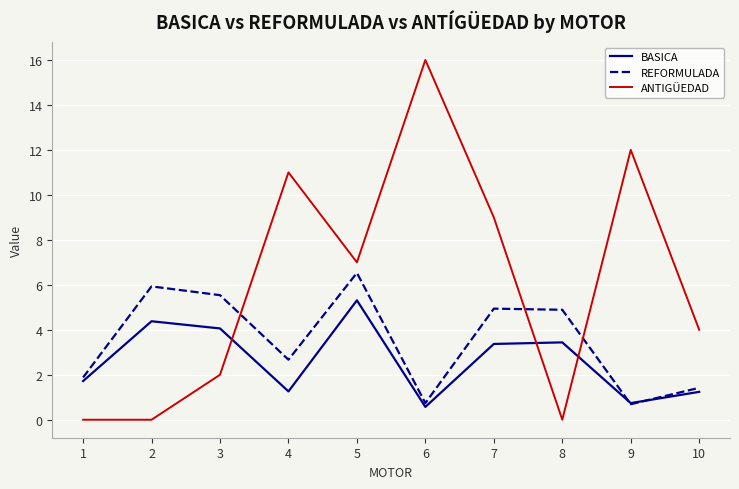

The BASICA series shows 4.4 at 2. True or false?

True